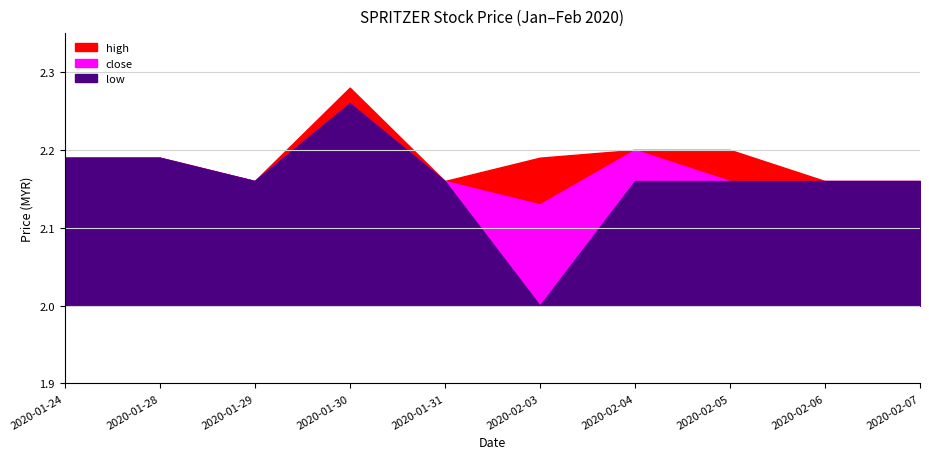

List the series in order of their peak value, lowest first.

close, low, high